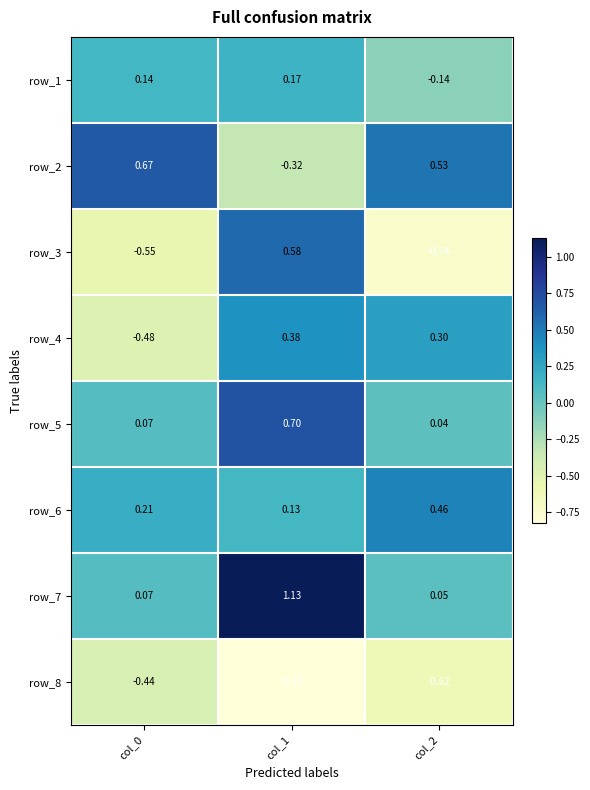

Is the value of row_8 at col_0 greater than the value of row_2 at col_0?

No